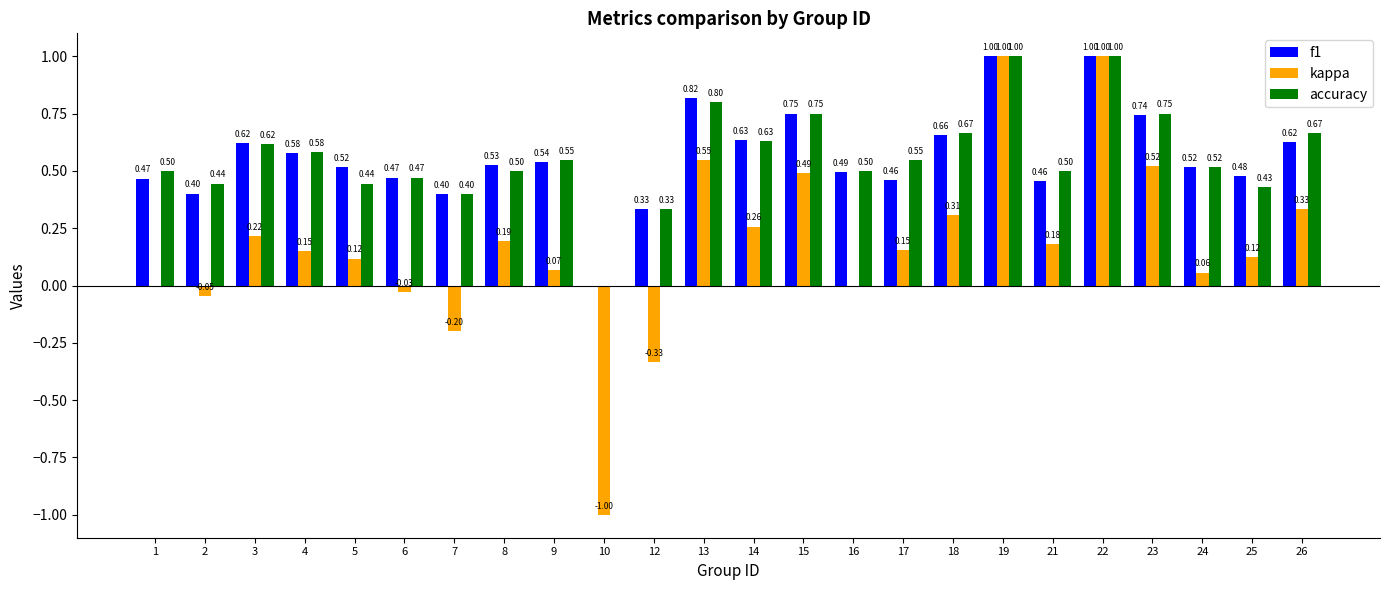

What is the sum of all kappa values?

4.1